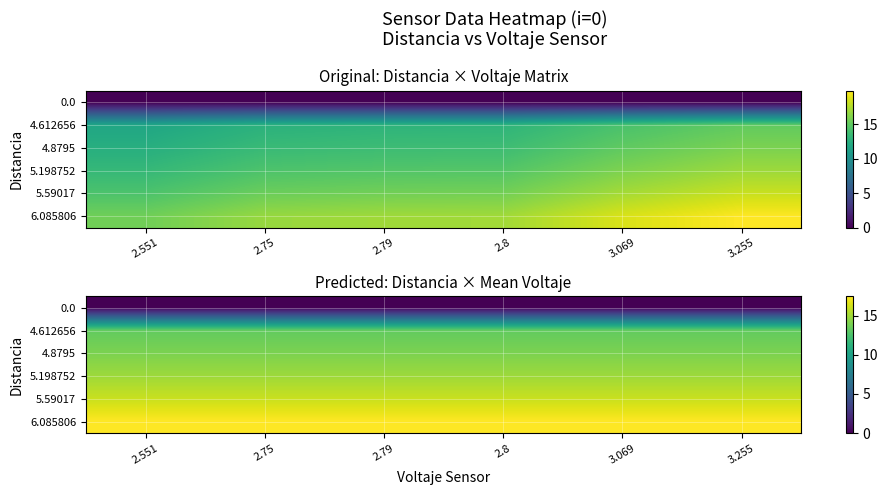

Which series has the largest total across all categories?

6.085806